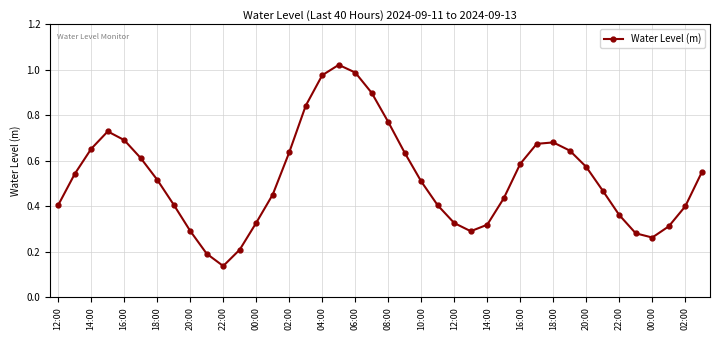

What is the sum of all values?

21.0